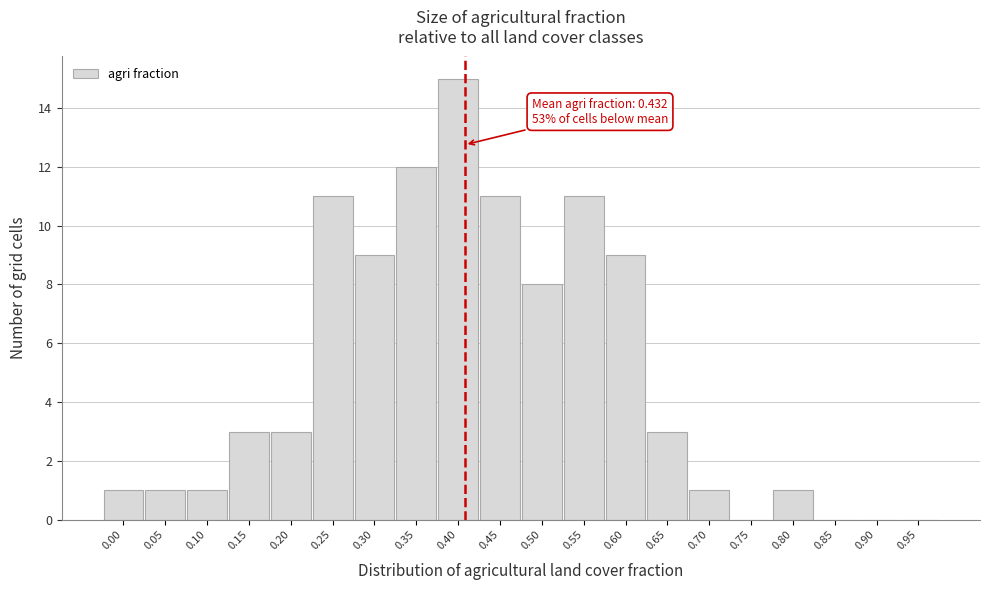

Reading left to right, what are all the values shown in this chart?

0.00=1	0.05=1	0.10=1	0.15=3	0.20=3	0.25=11	0.30=9	0.35=12	0.40=15	0.45=11	0.50=8	0.55=11	0.60=9	0.65=3	0.70=1	0.75=0	0.80=1	0.85=0	0.90=0	0.95=0